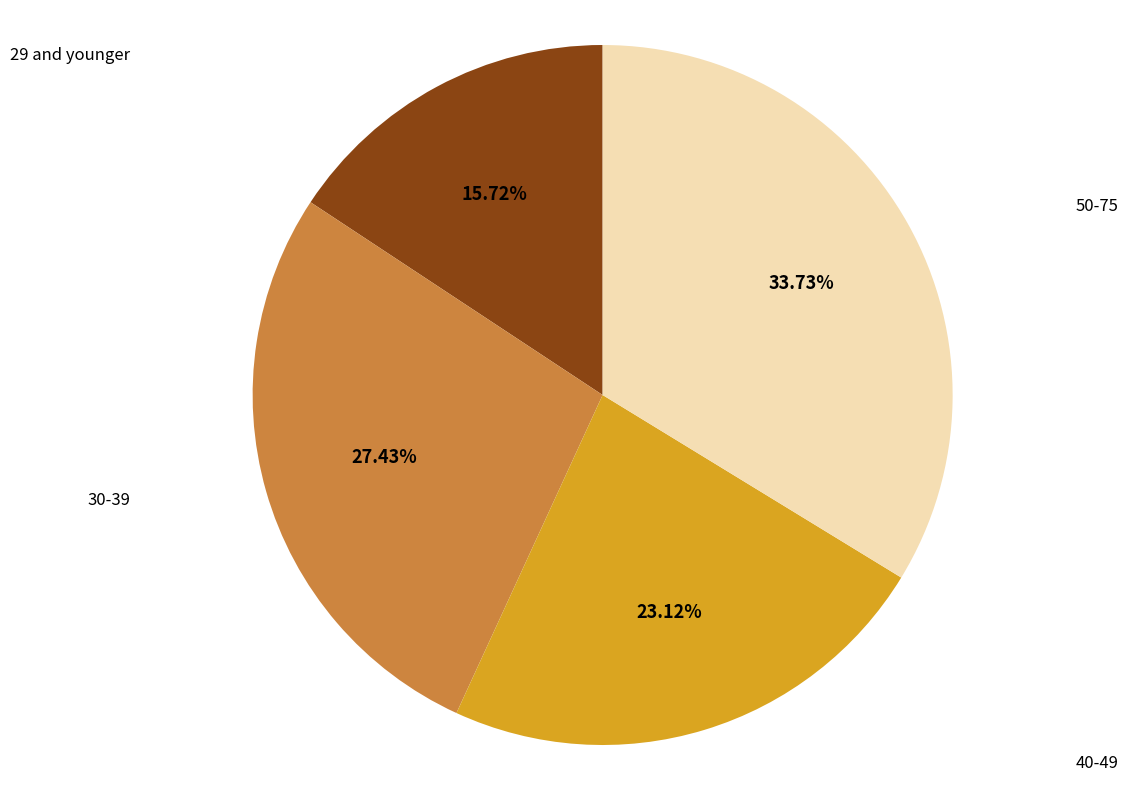

Does 50-75 represent more than half of the total?

No